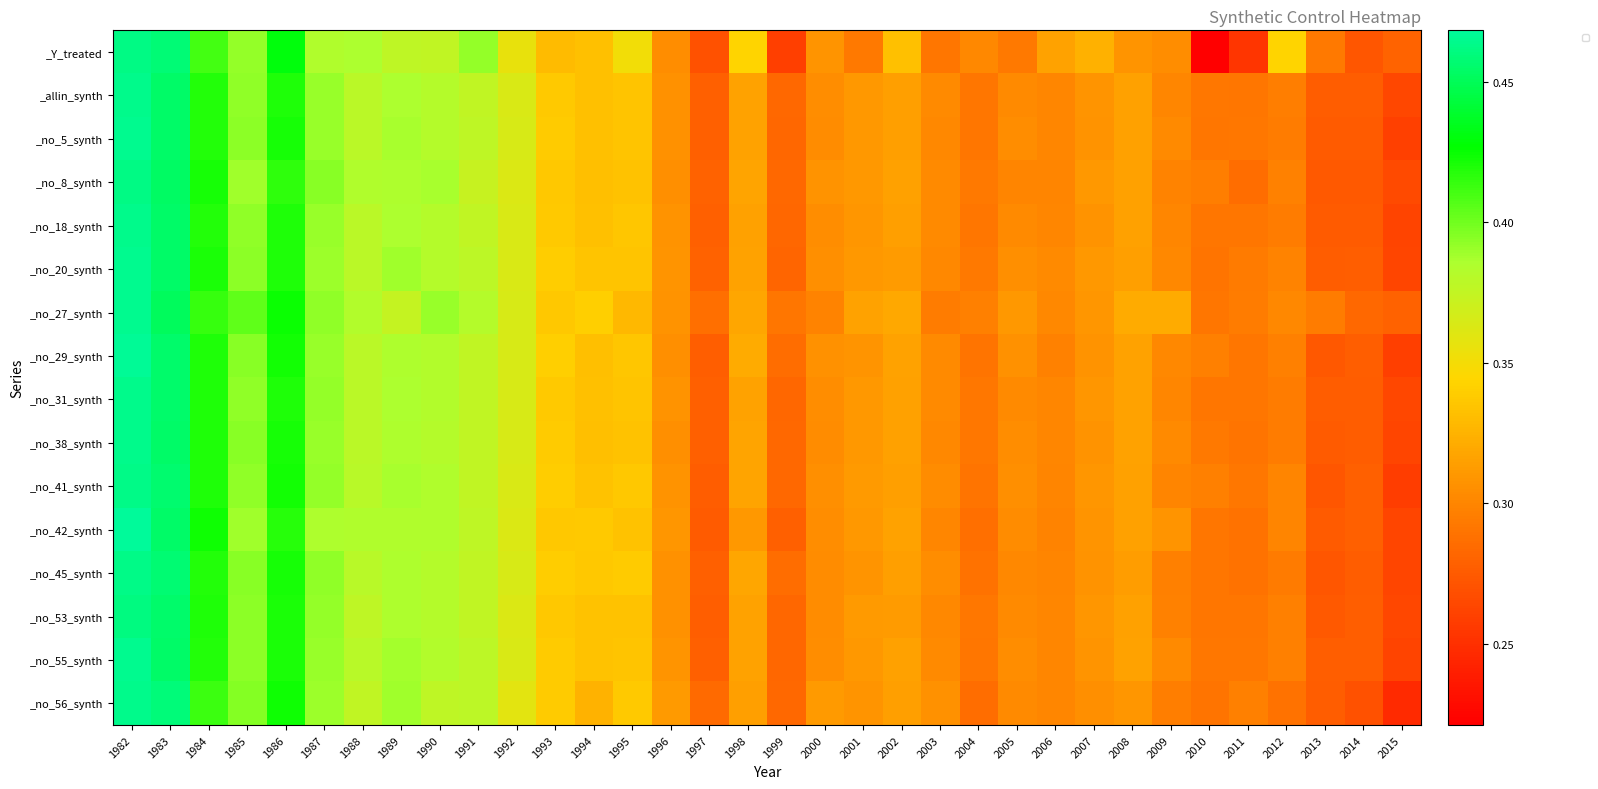

What is the total value across all series at 1986?

6.7